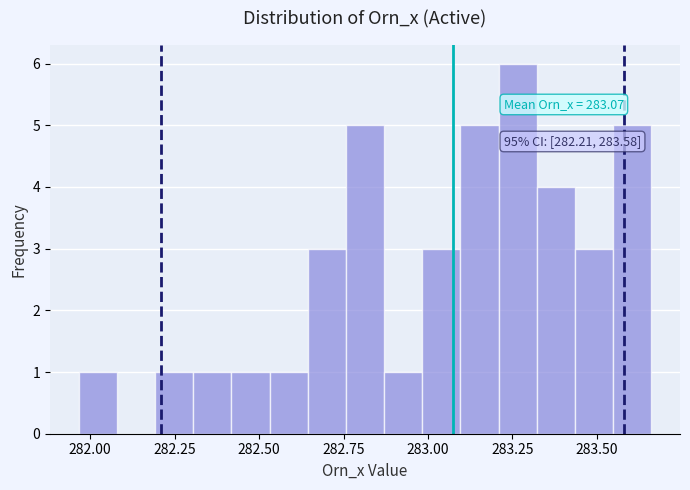

Around what value on the x-axis is the tallest bar? Give the approximate position of its centre, as read against the axis.

283.25